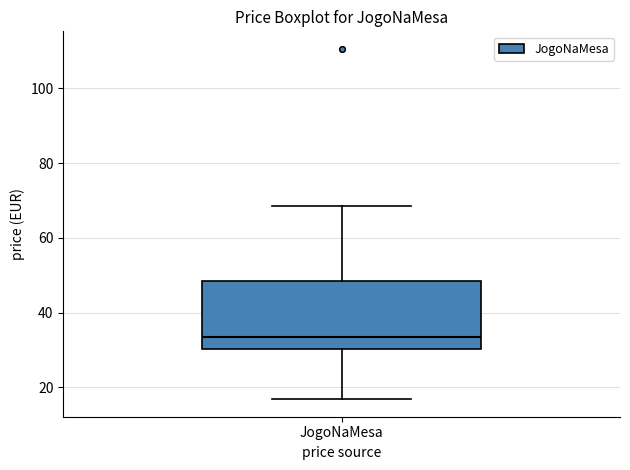

Where does the median line of the box for JogoNaMesa sit on the y-axis? The values are not printed on the chart, so give them approximately, as read against the axis.

34